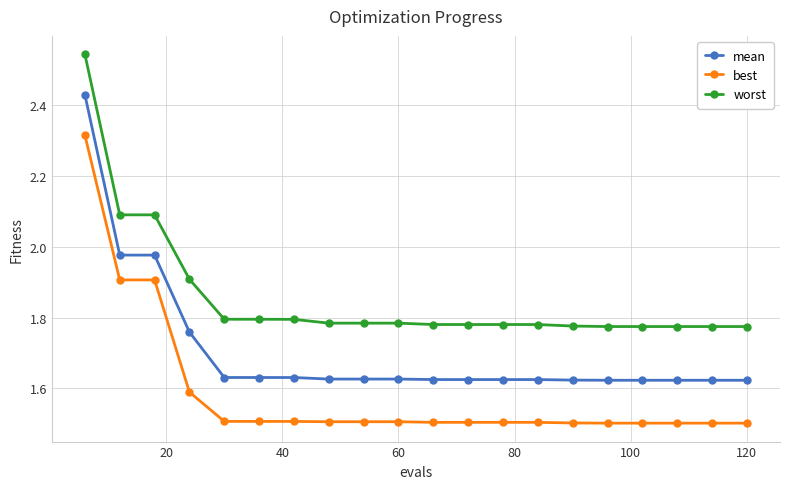

List the series in order of their peak value, highest first.

worst, mean, best